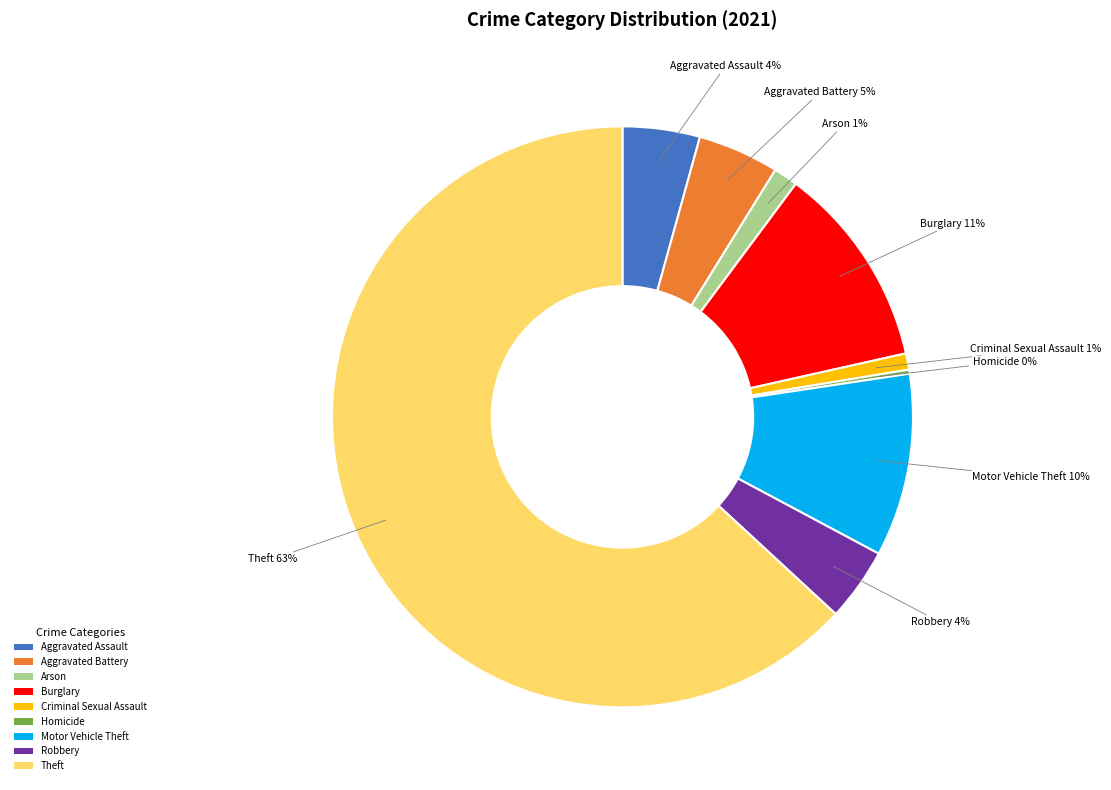

Which slice represents more than half of the pie?

Theft